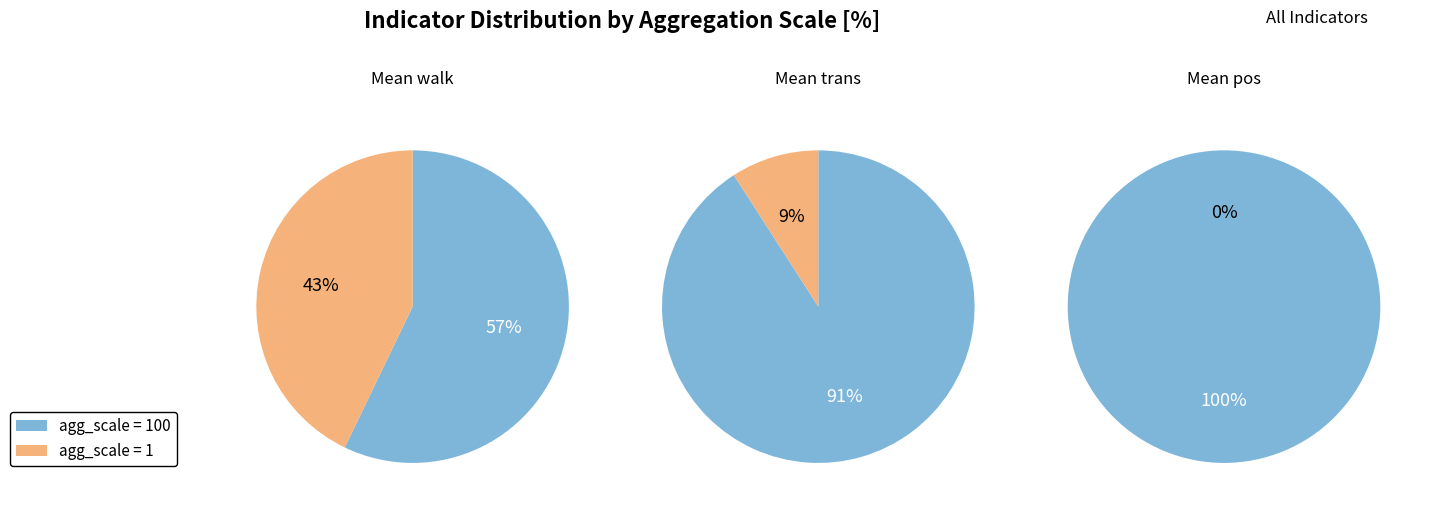

Which slice is the largest?

agg_scale=100